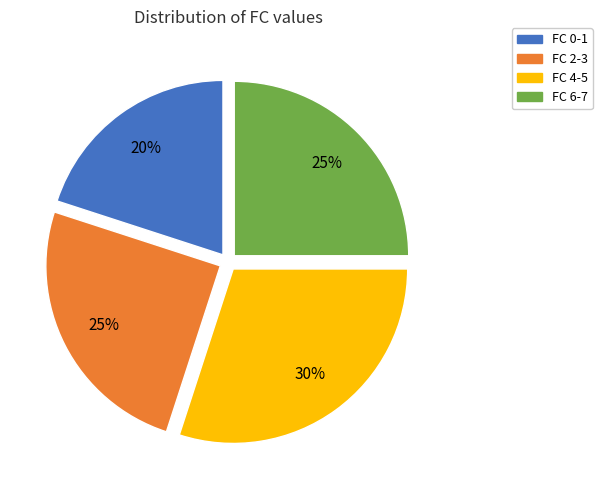

To the nearest percent, what is the difference between the largest and smallest slice percentages?

10%